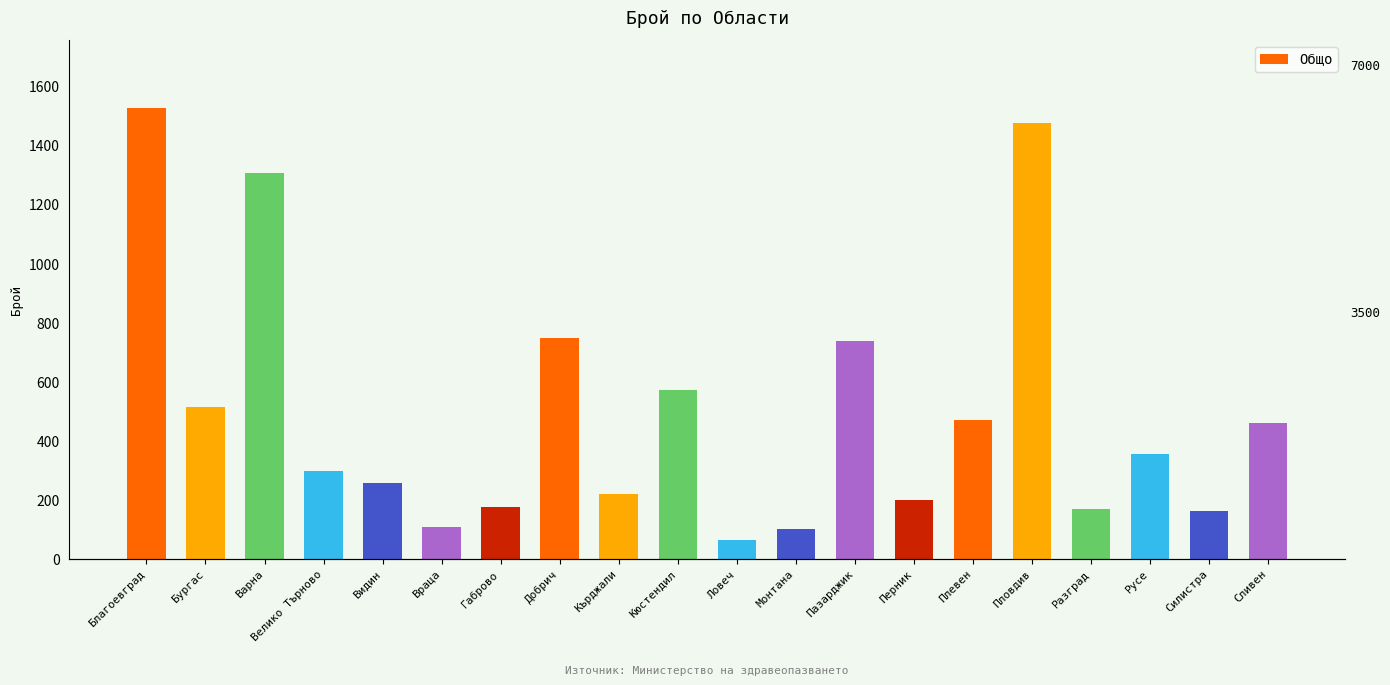

Reading left to right, list all the values displayed in this chart.

1527	513	1306	299	257	107	174	747	219	573	64	100	739	200	469	1477	168	356	162	461